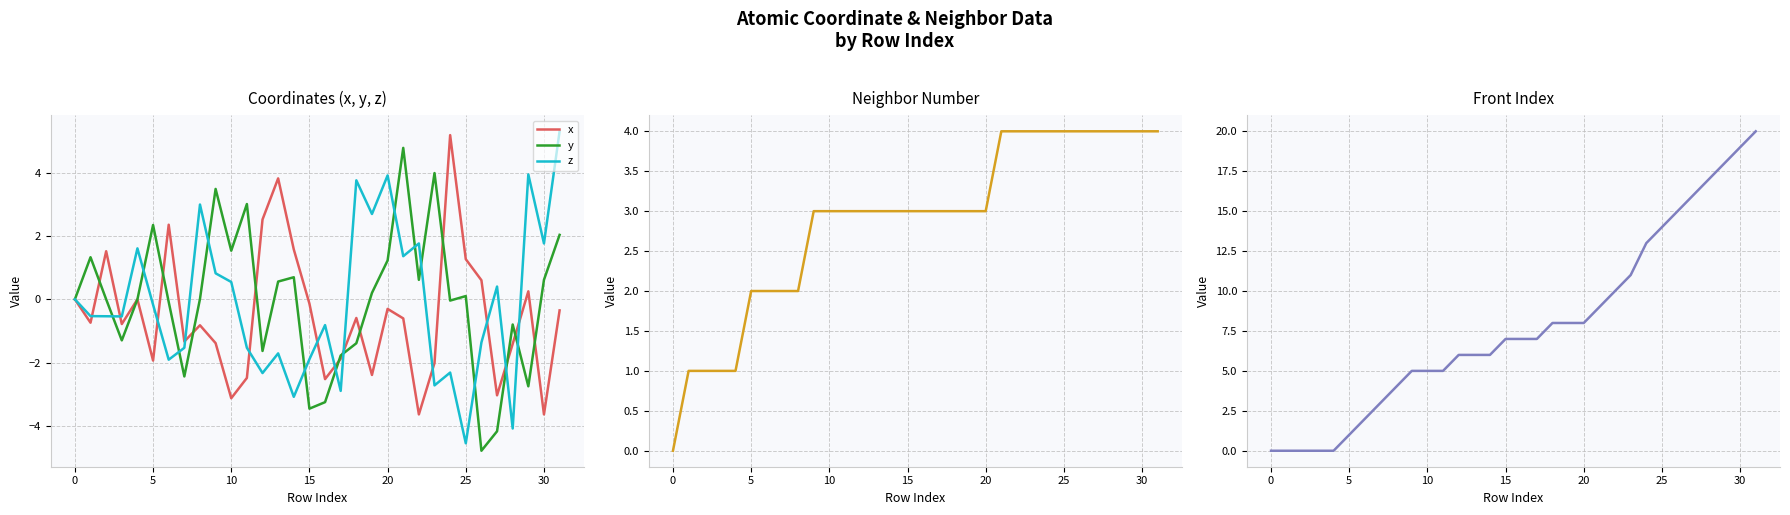

What is the greatest value displayed?

20.0